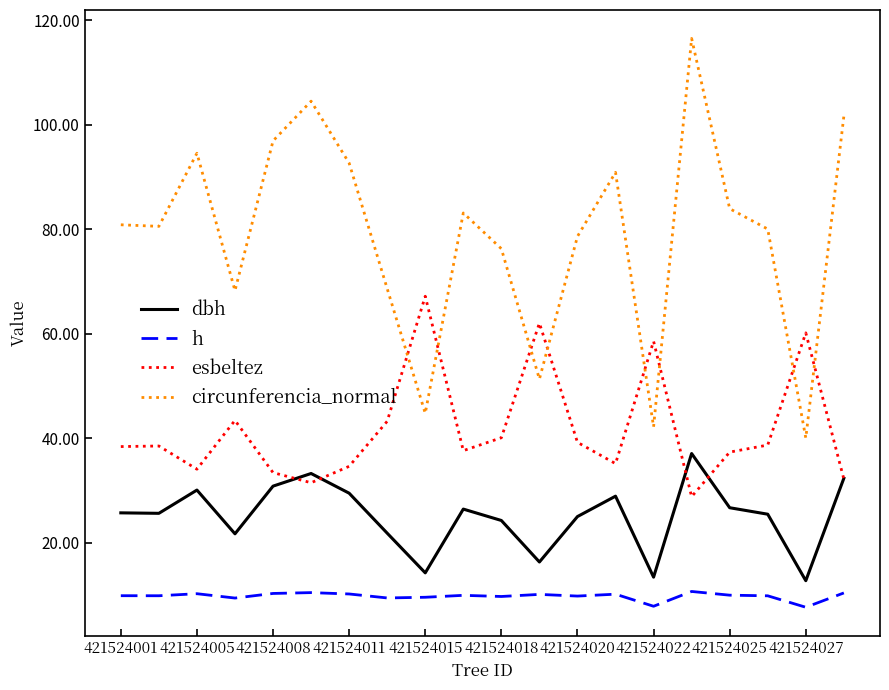

After their last crossing, which series has the higher values: circunferencia_normal or esbeltez?

circunferencia_normal